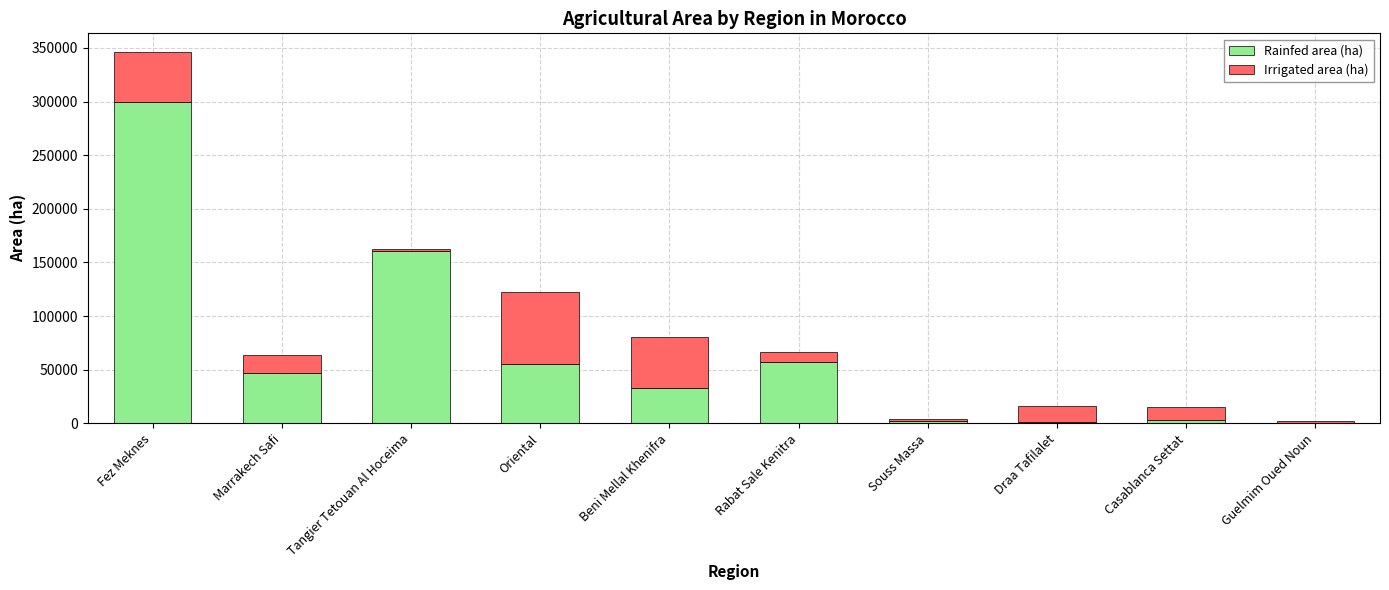

At which category is the sum across all series the highest?

Fez Meknes